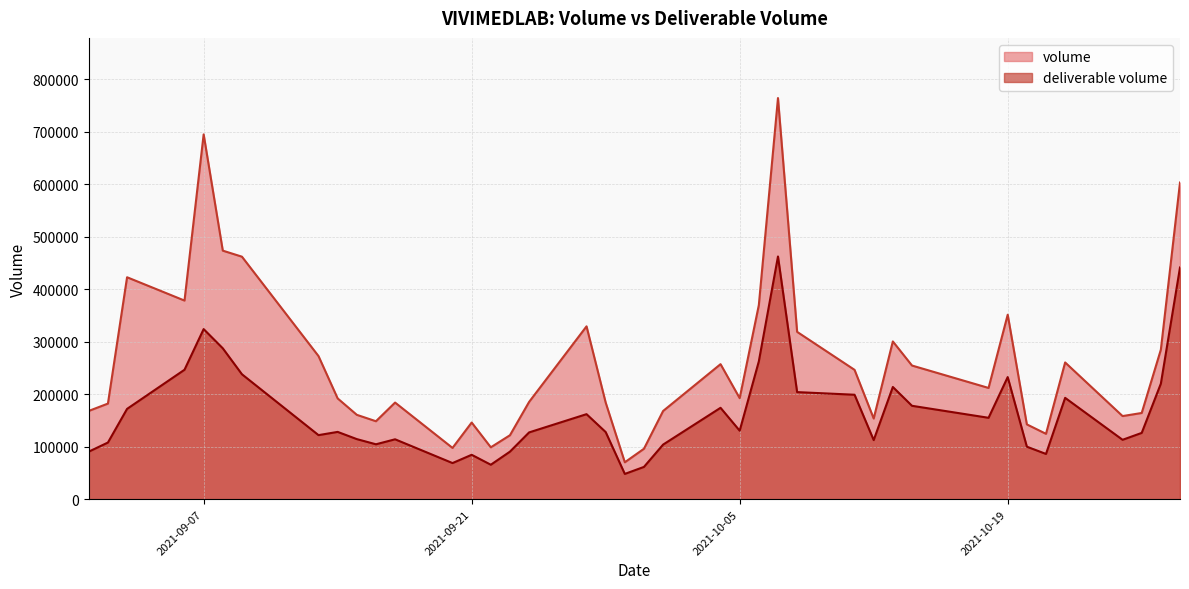

Which label corresponds to the smallest value in the chart?

2021-09-29